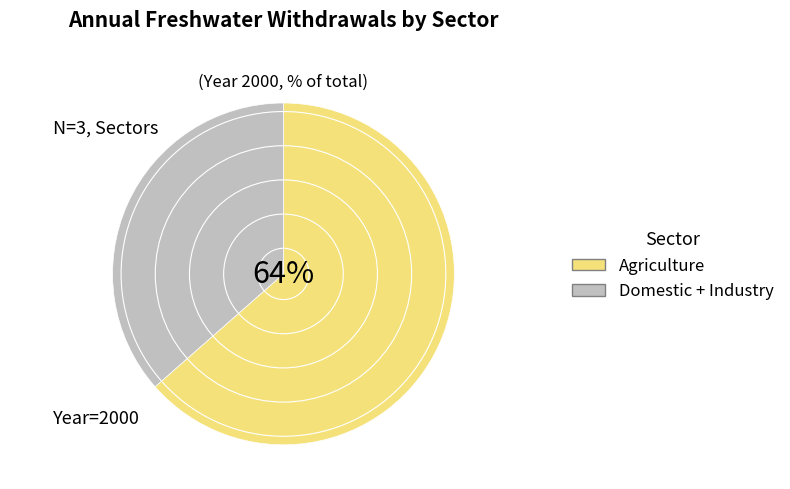

How many slices are in this pie chart?

2